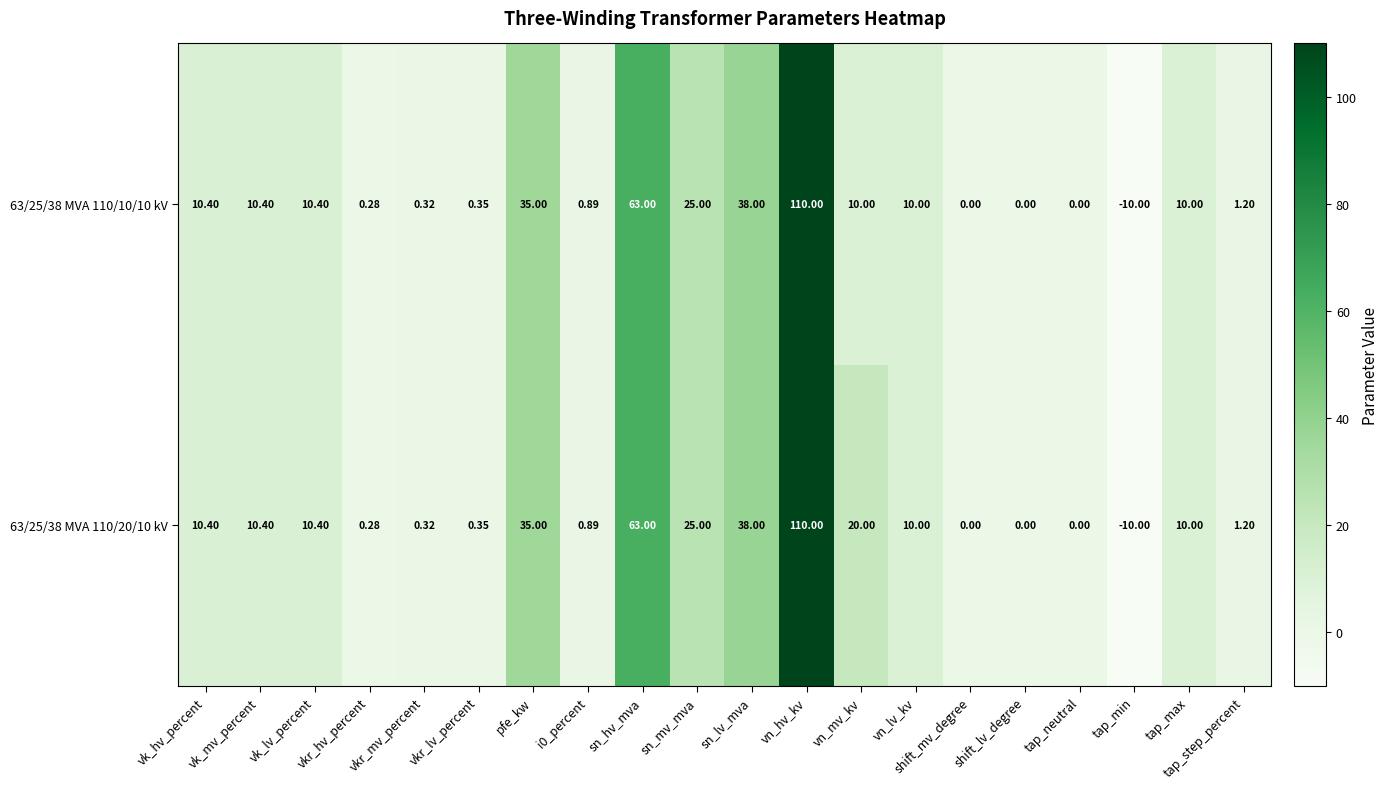

What is the greatest value displayed?

110.0